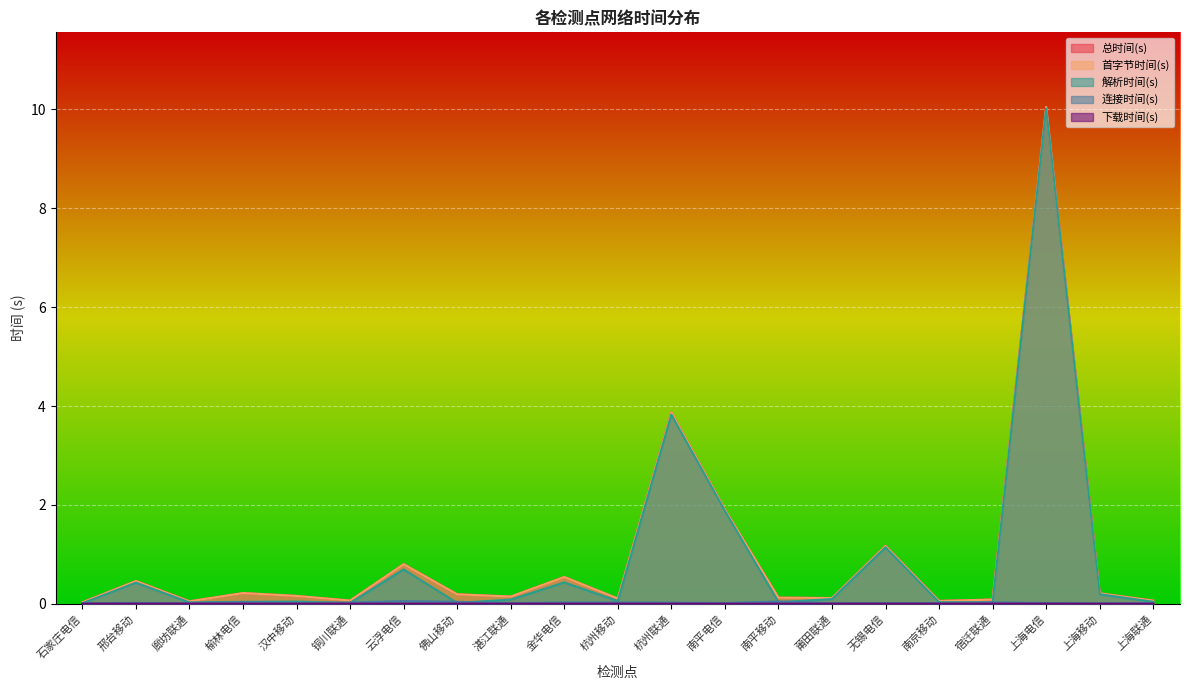

How many data points does each series have?

21